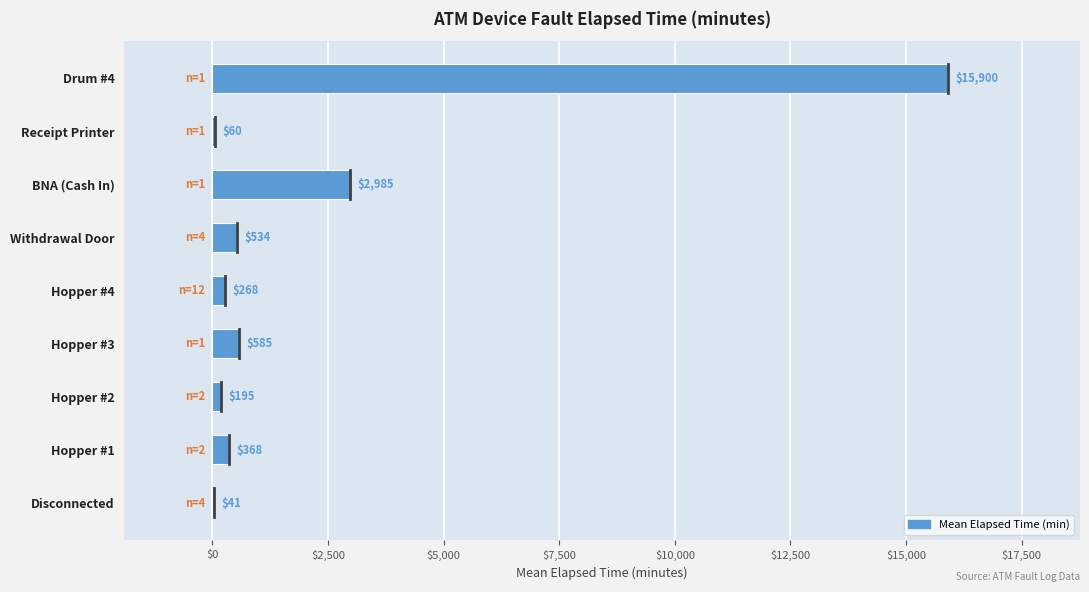

What is the change in value from Hopper #3 to Drum #4?

+15315.0